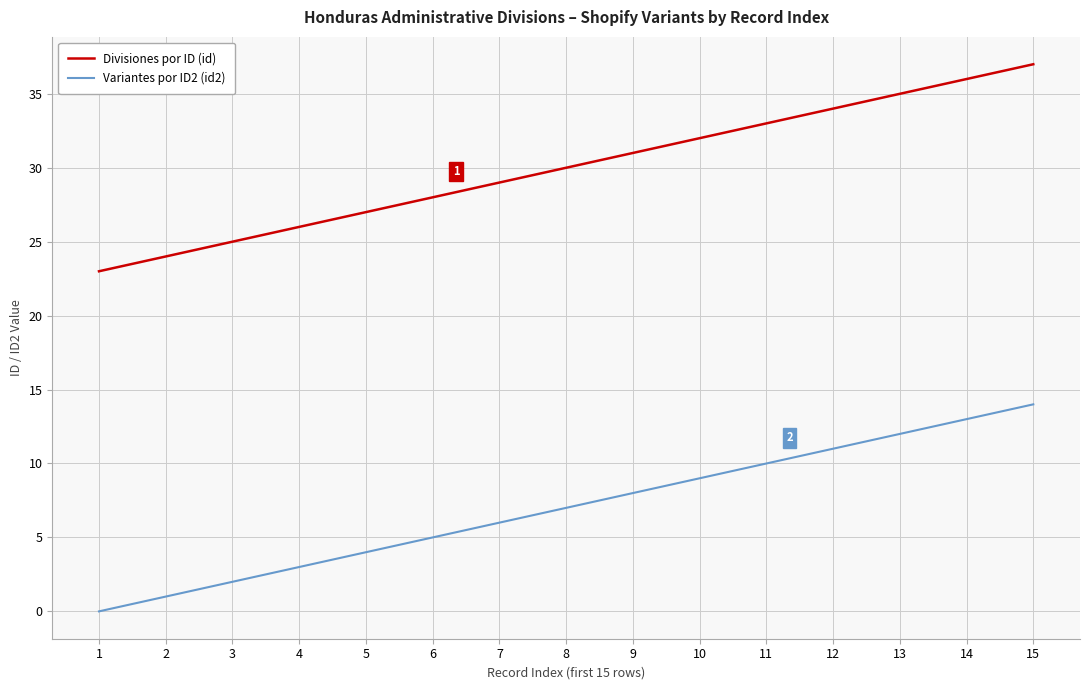

What is the minimum value for Divisiones por ID (id)?

23